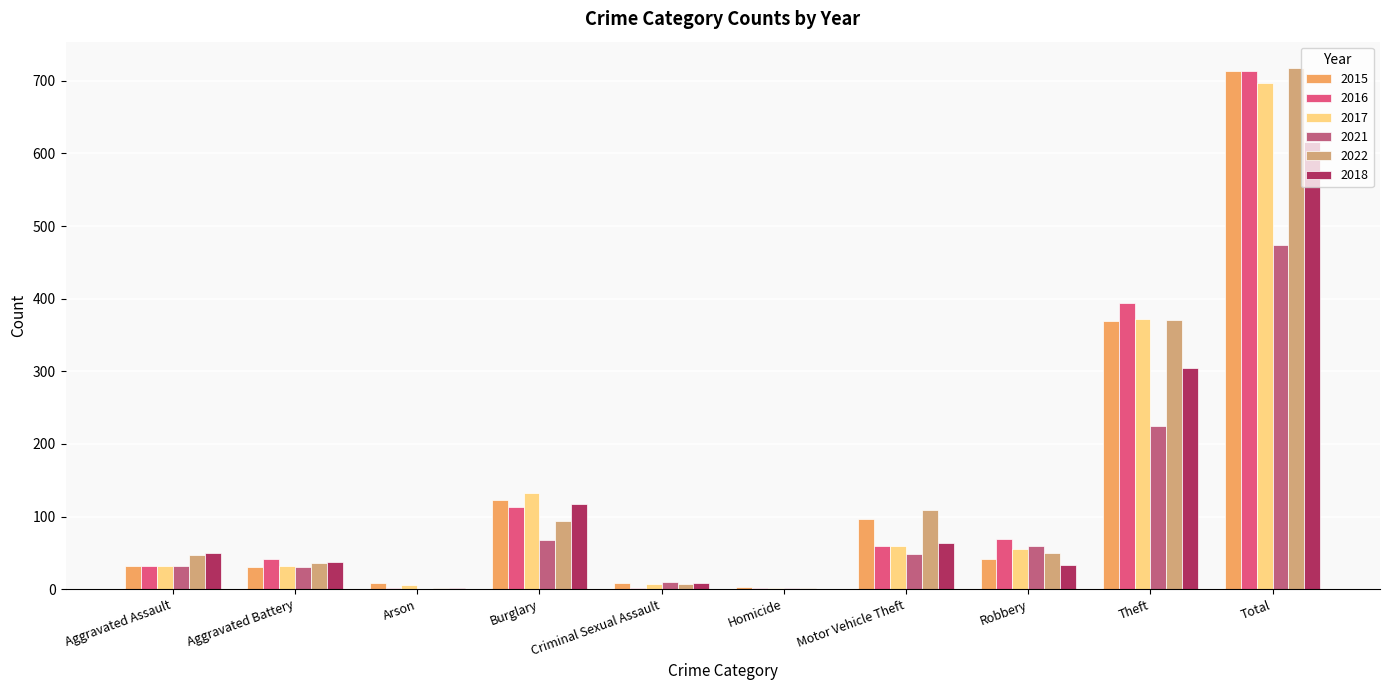

Which series has the widest spread of values?

2022